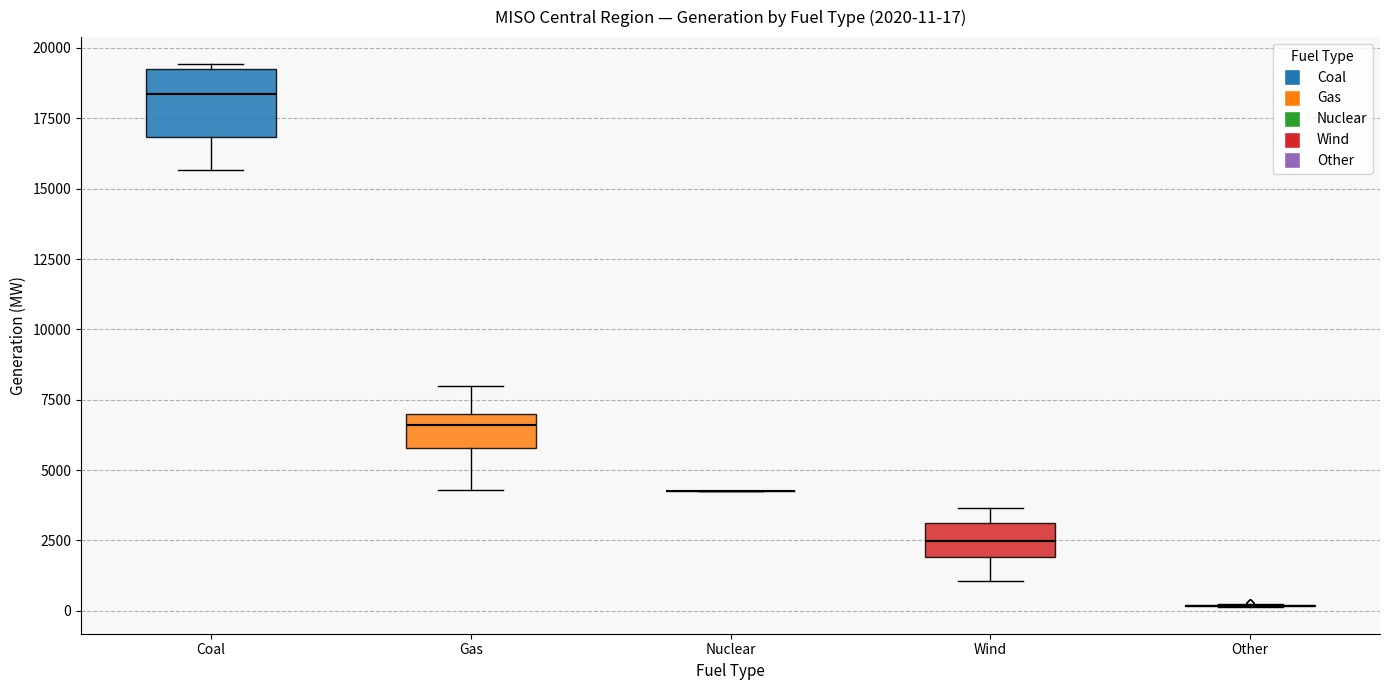

Comparing the boxes themselves (not the whiskers), which one is the tallest?

Coal